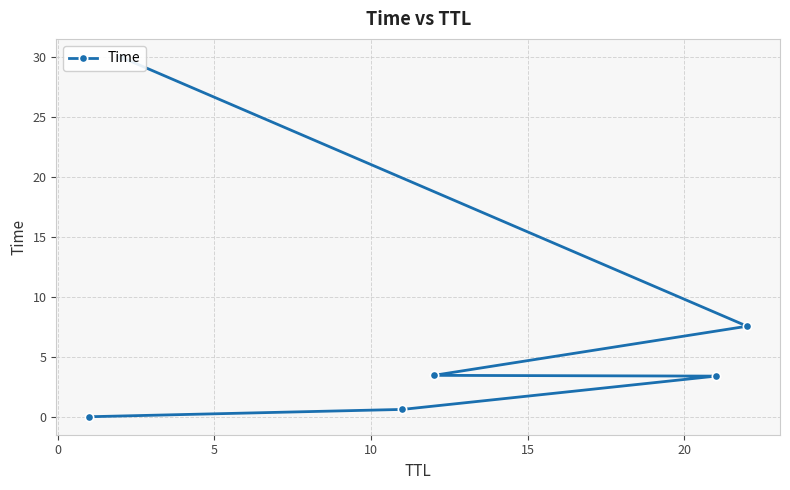

Is it true that the value at 10 is 1.7?

False